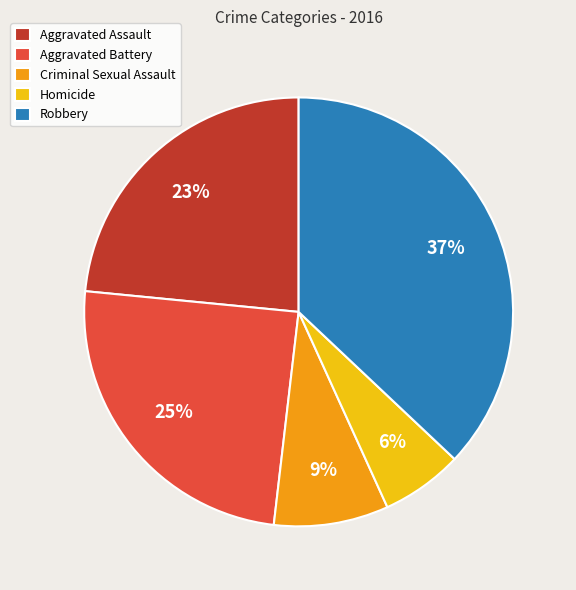

Does any single category account for the majority?

No